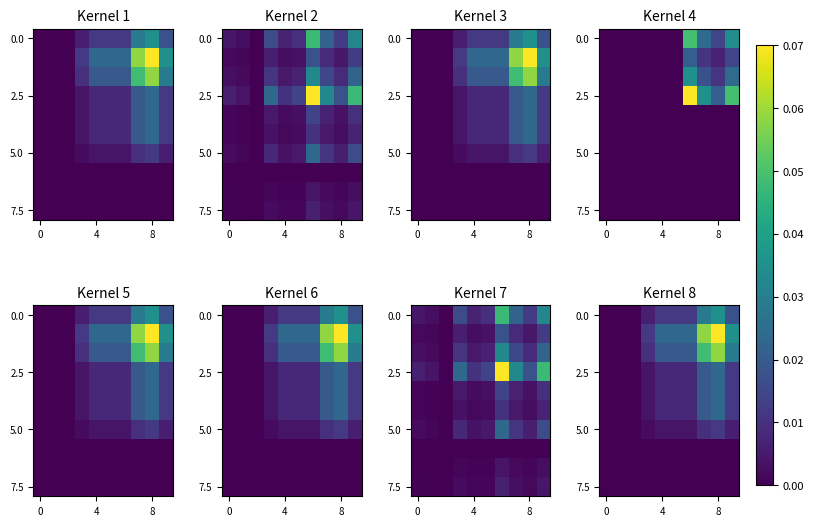

What is the greatest value displayed?

0.1